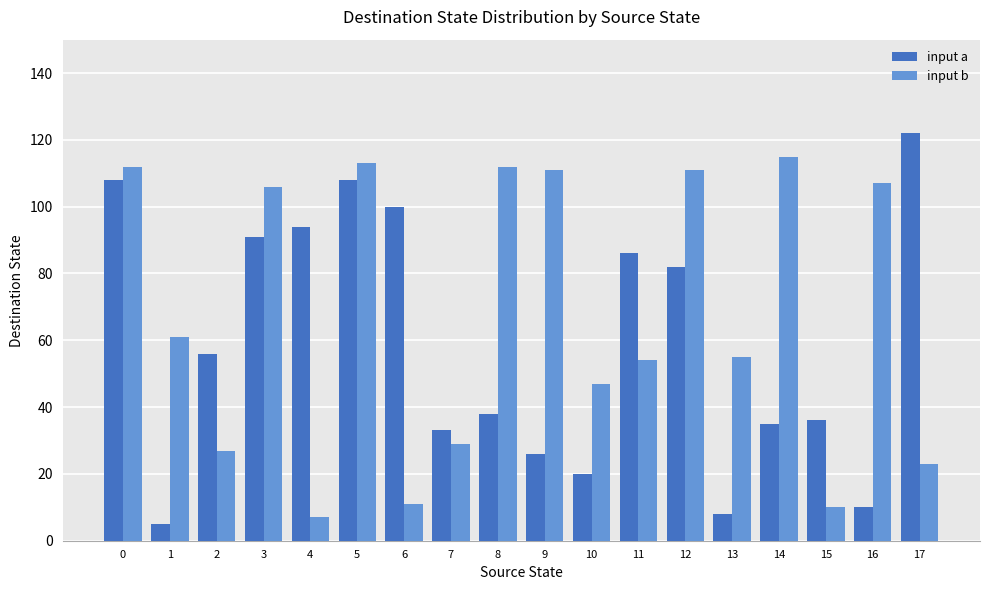

How many distinct data groups are displayed?

2